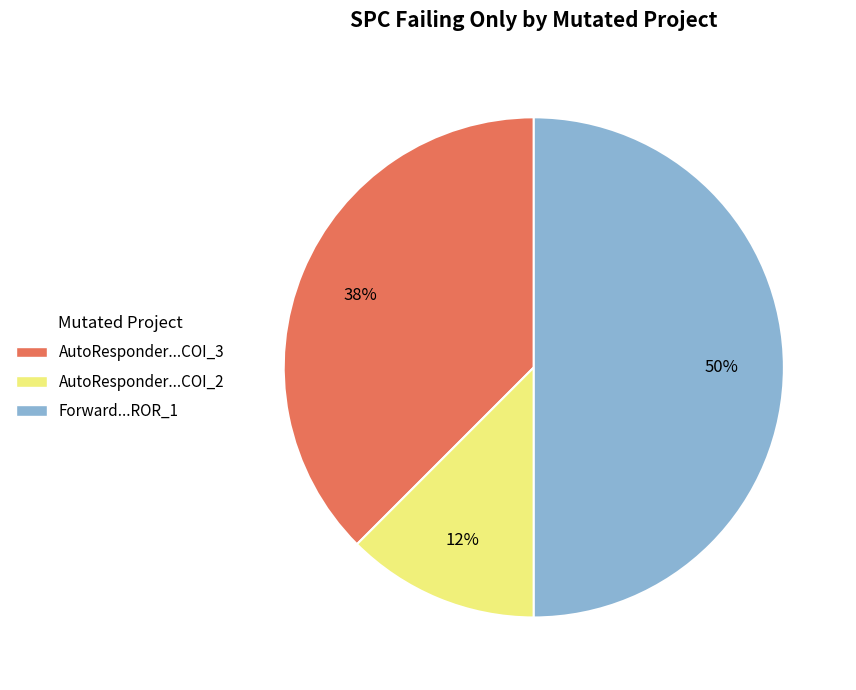

How many segments does this pie chart have?

3